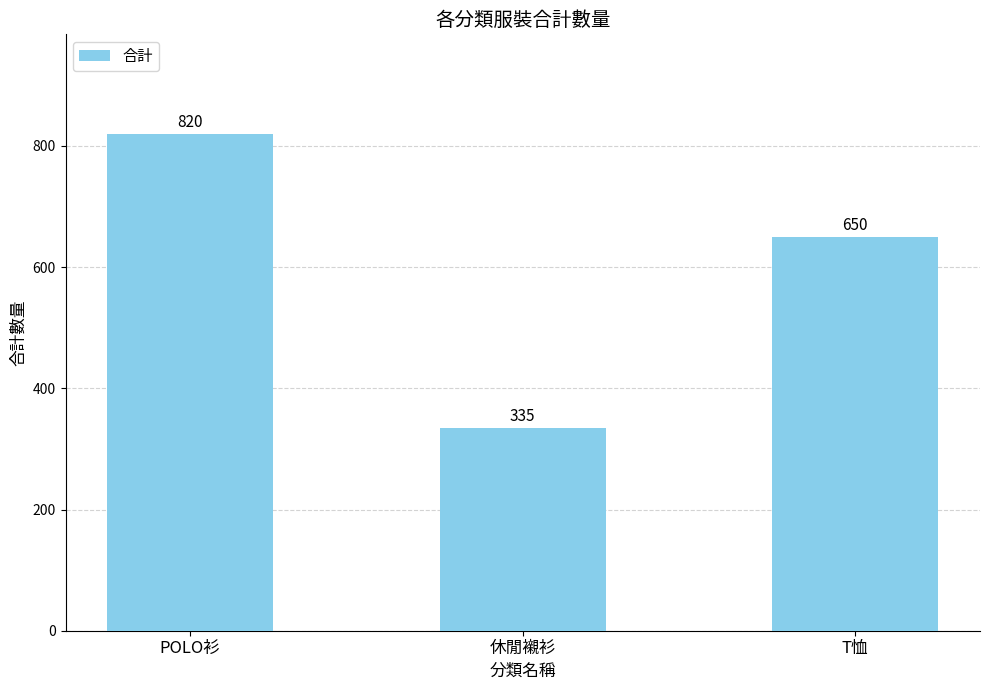

What is the value of the 2nd bar from the left?

335